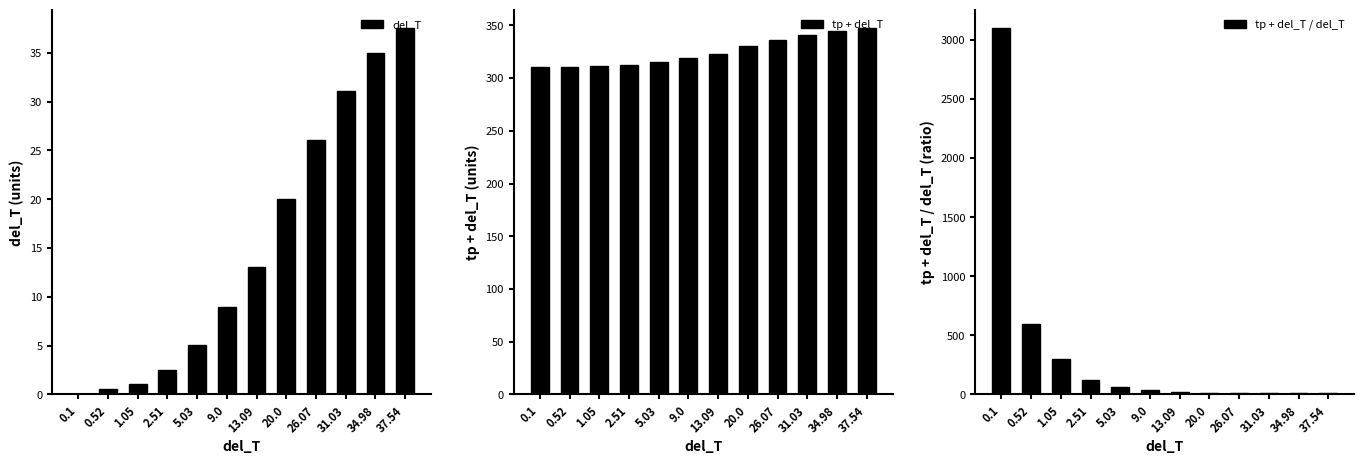

What is the difference between the del_T values at 0.52 and 5.03?

4.5